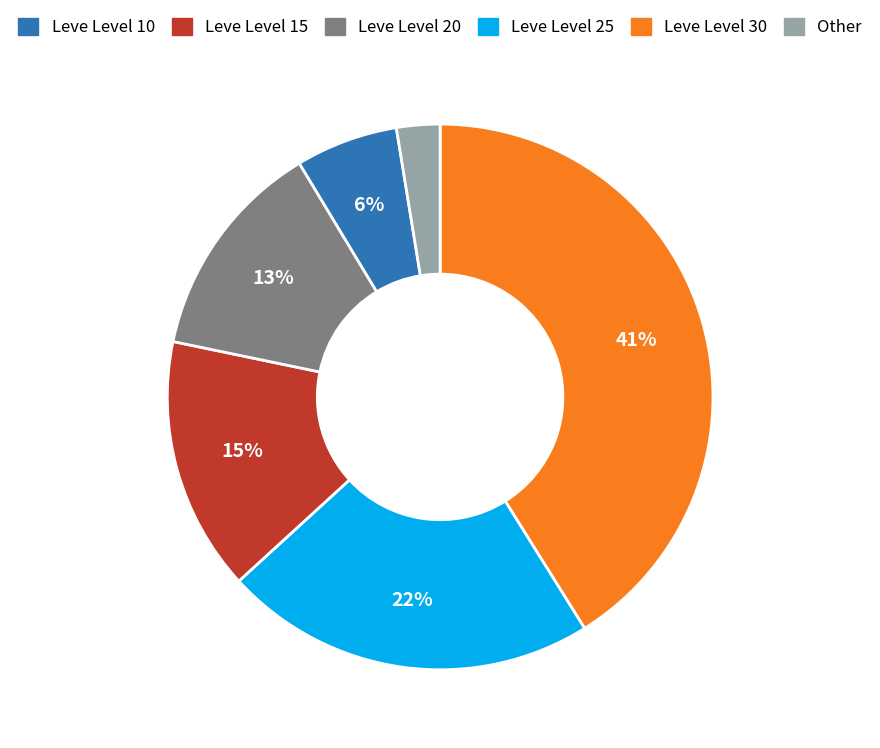

Does any single category account for the majority?

No